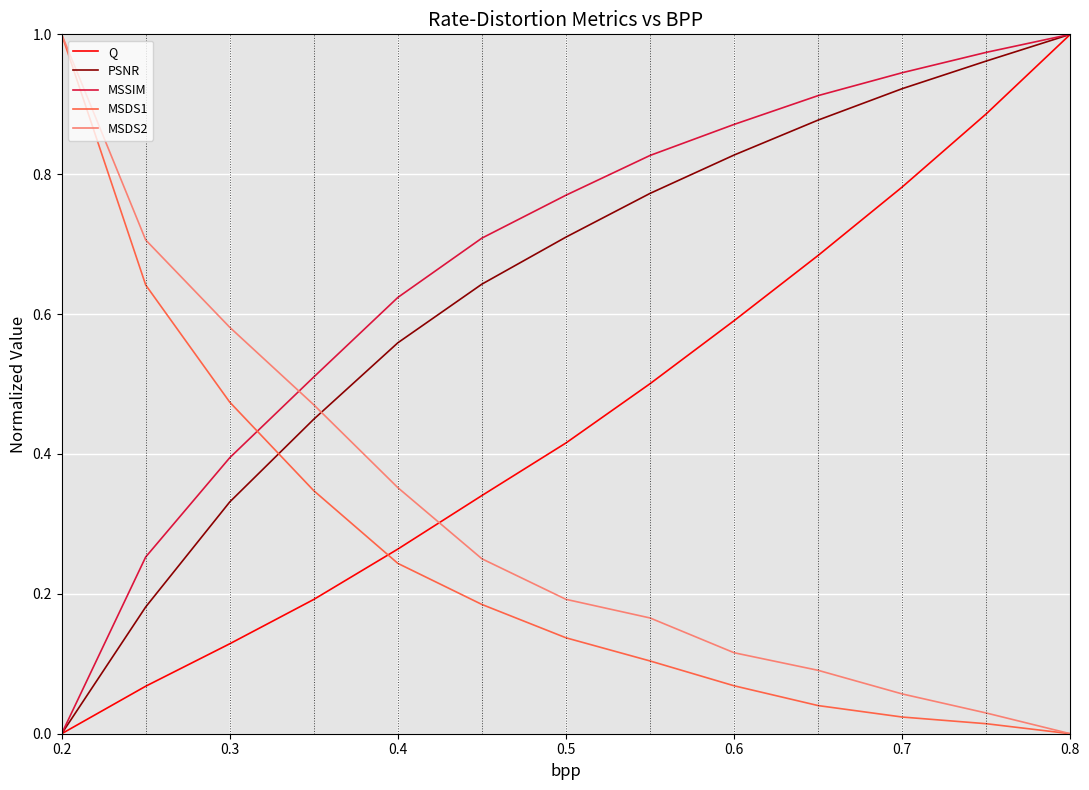

After their last crossing, which series has the higher values: MSDS1 or MSSIM?

MSSIM